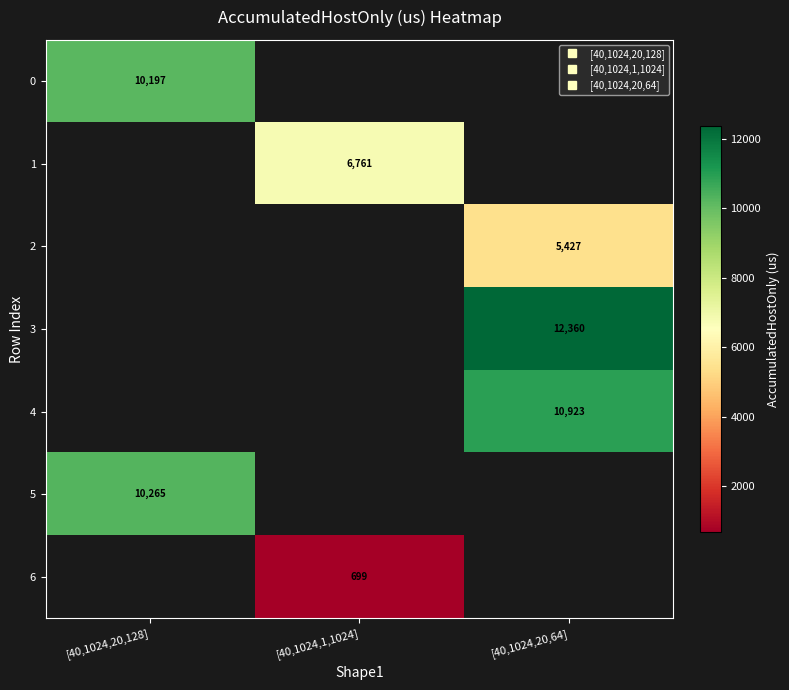

Which category has the lowest value across all series?

[40,1024,1,1024]